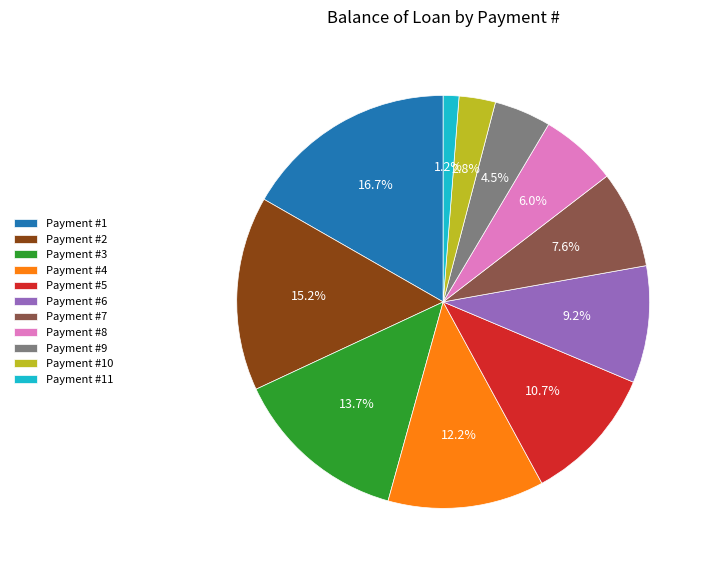

Is Payment #5 the majority of the pie?

No